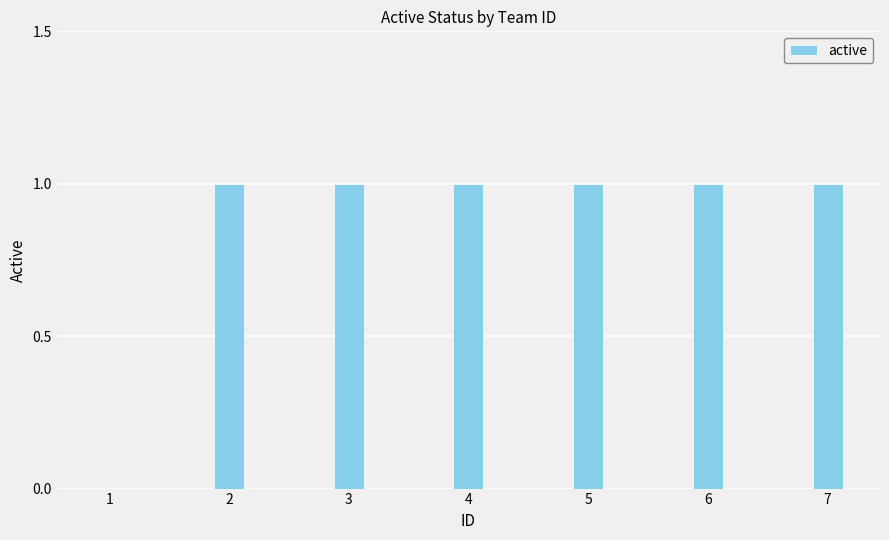

The value at 3 is 1. True or false?

True